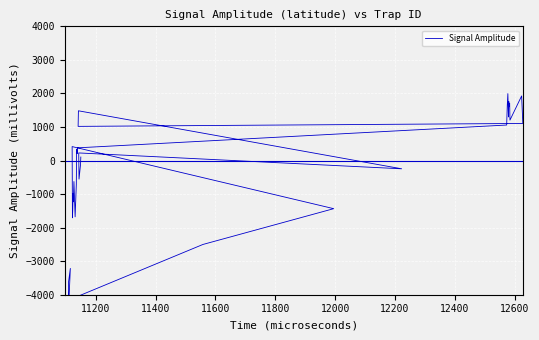

What is the minimum value shown in the chart?

-6802.4